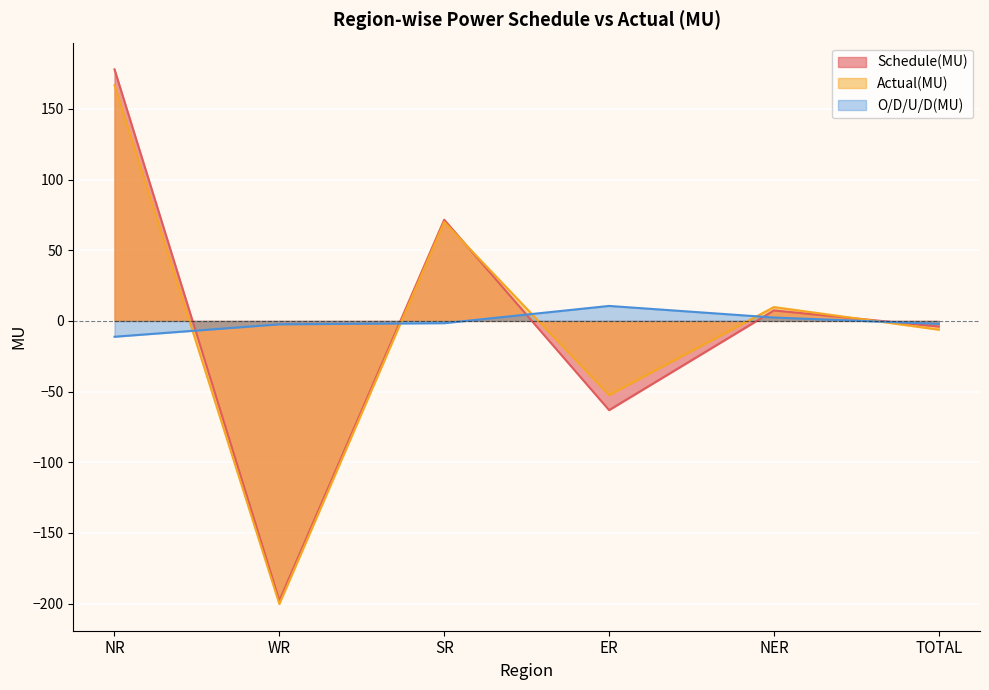

True or false: Actual(MU) and O/D/U/D(MU) intersect in this chart.

True